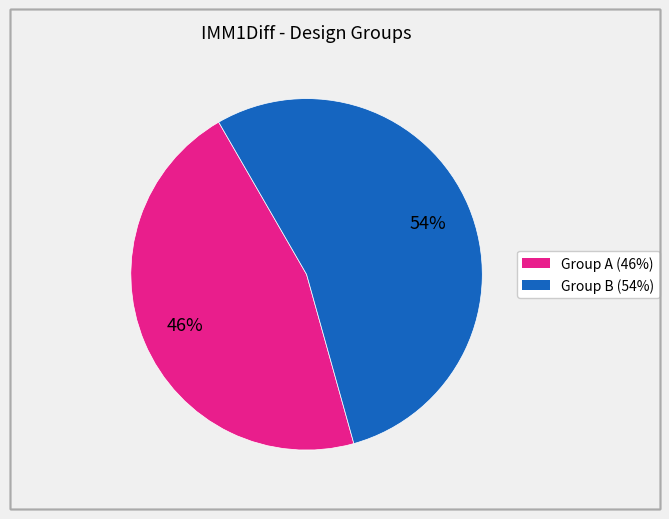

To the nearest percent, what is the average slice percentage?

50%